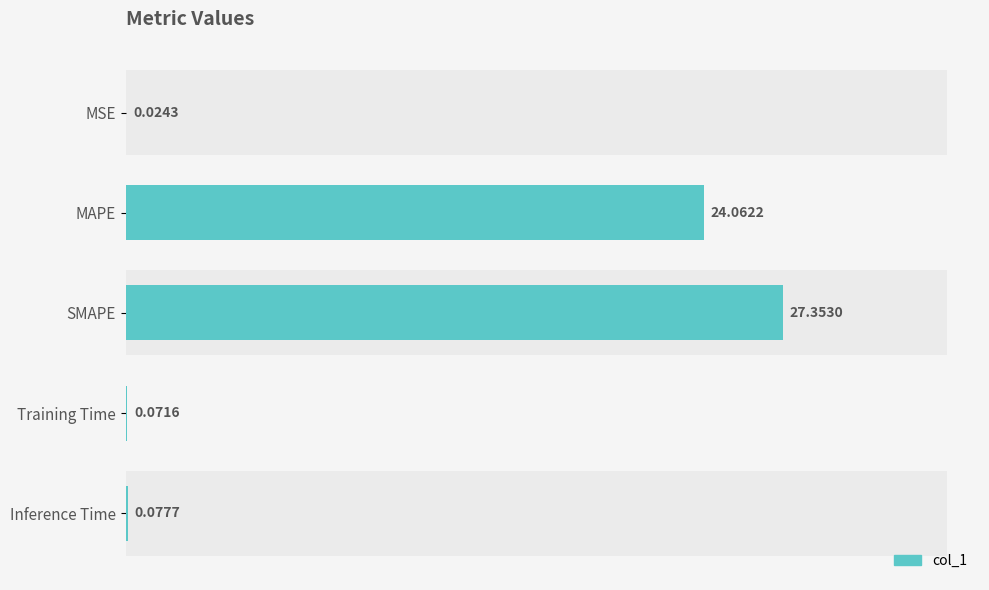

What is the value of the 2nd bar from the left?

24.1